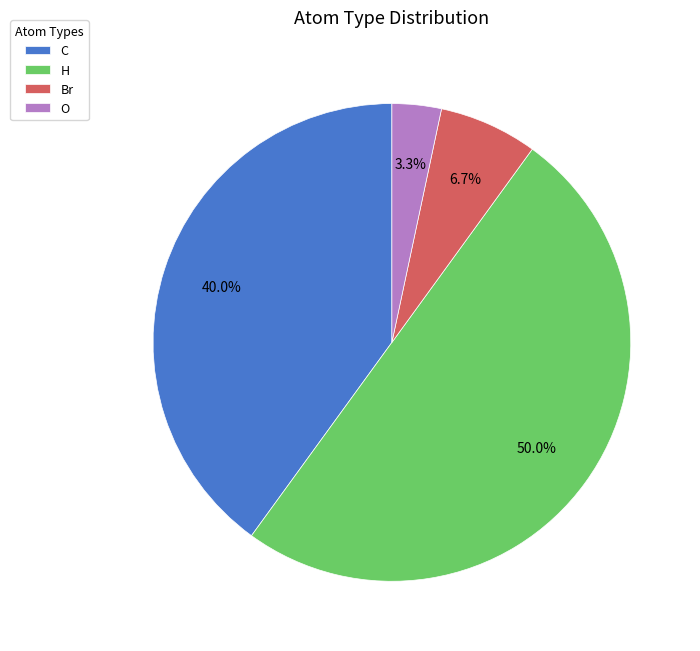

Which has a higher value, H or O?

H